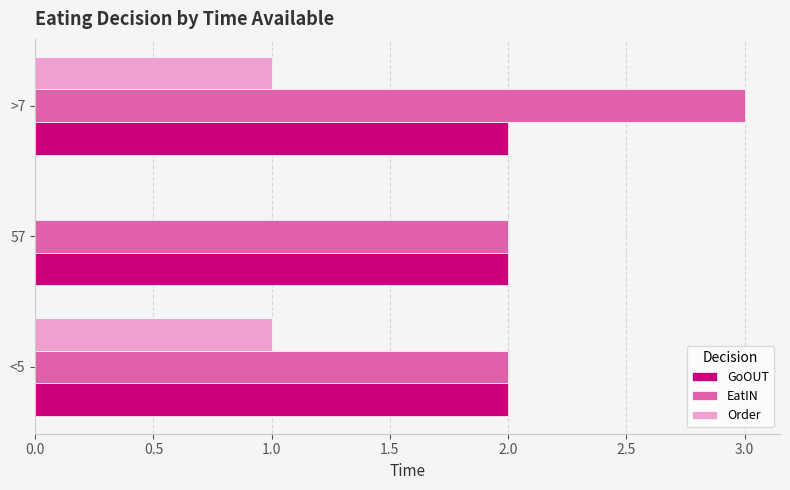

At which category does the chart reach its peak across all series?

>7